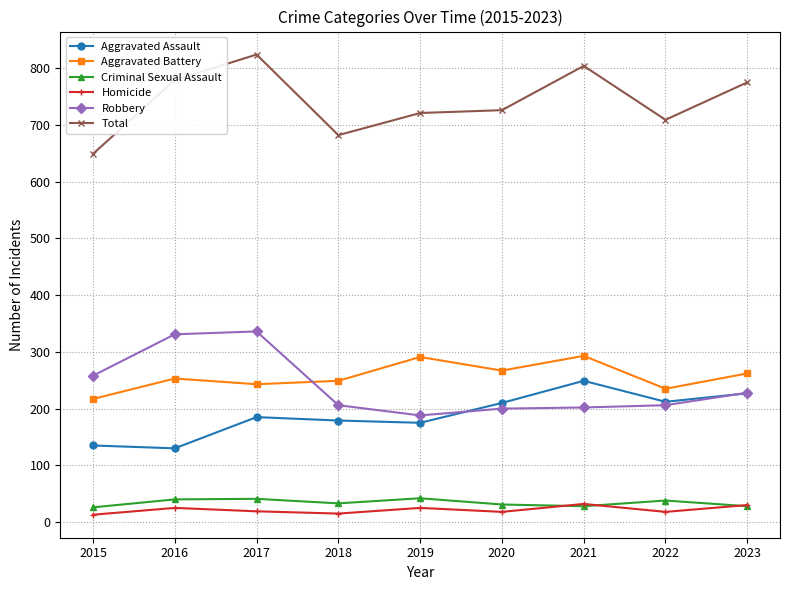

What is the maximum value for Homicide?

32